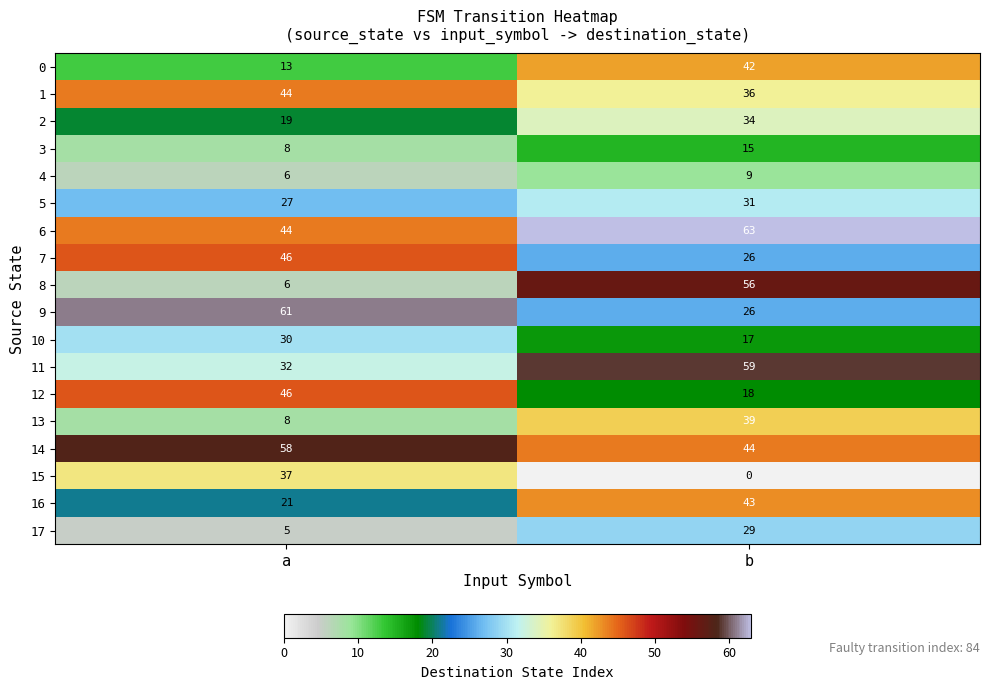

What is the spread (max minus min) of values at a?

56